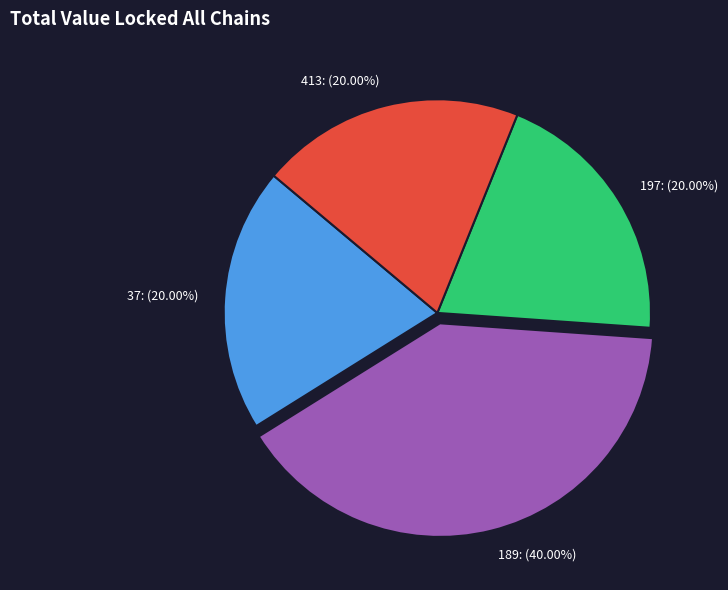

How many segments does this pie chart have?

4